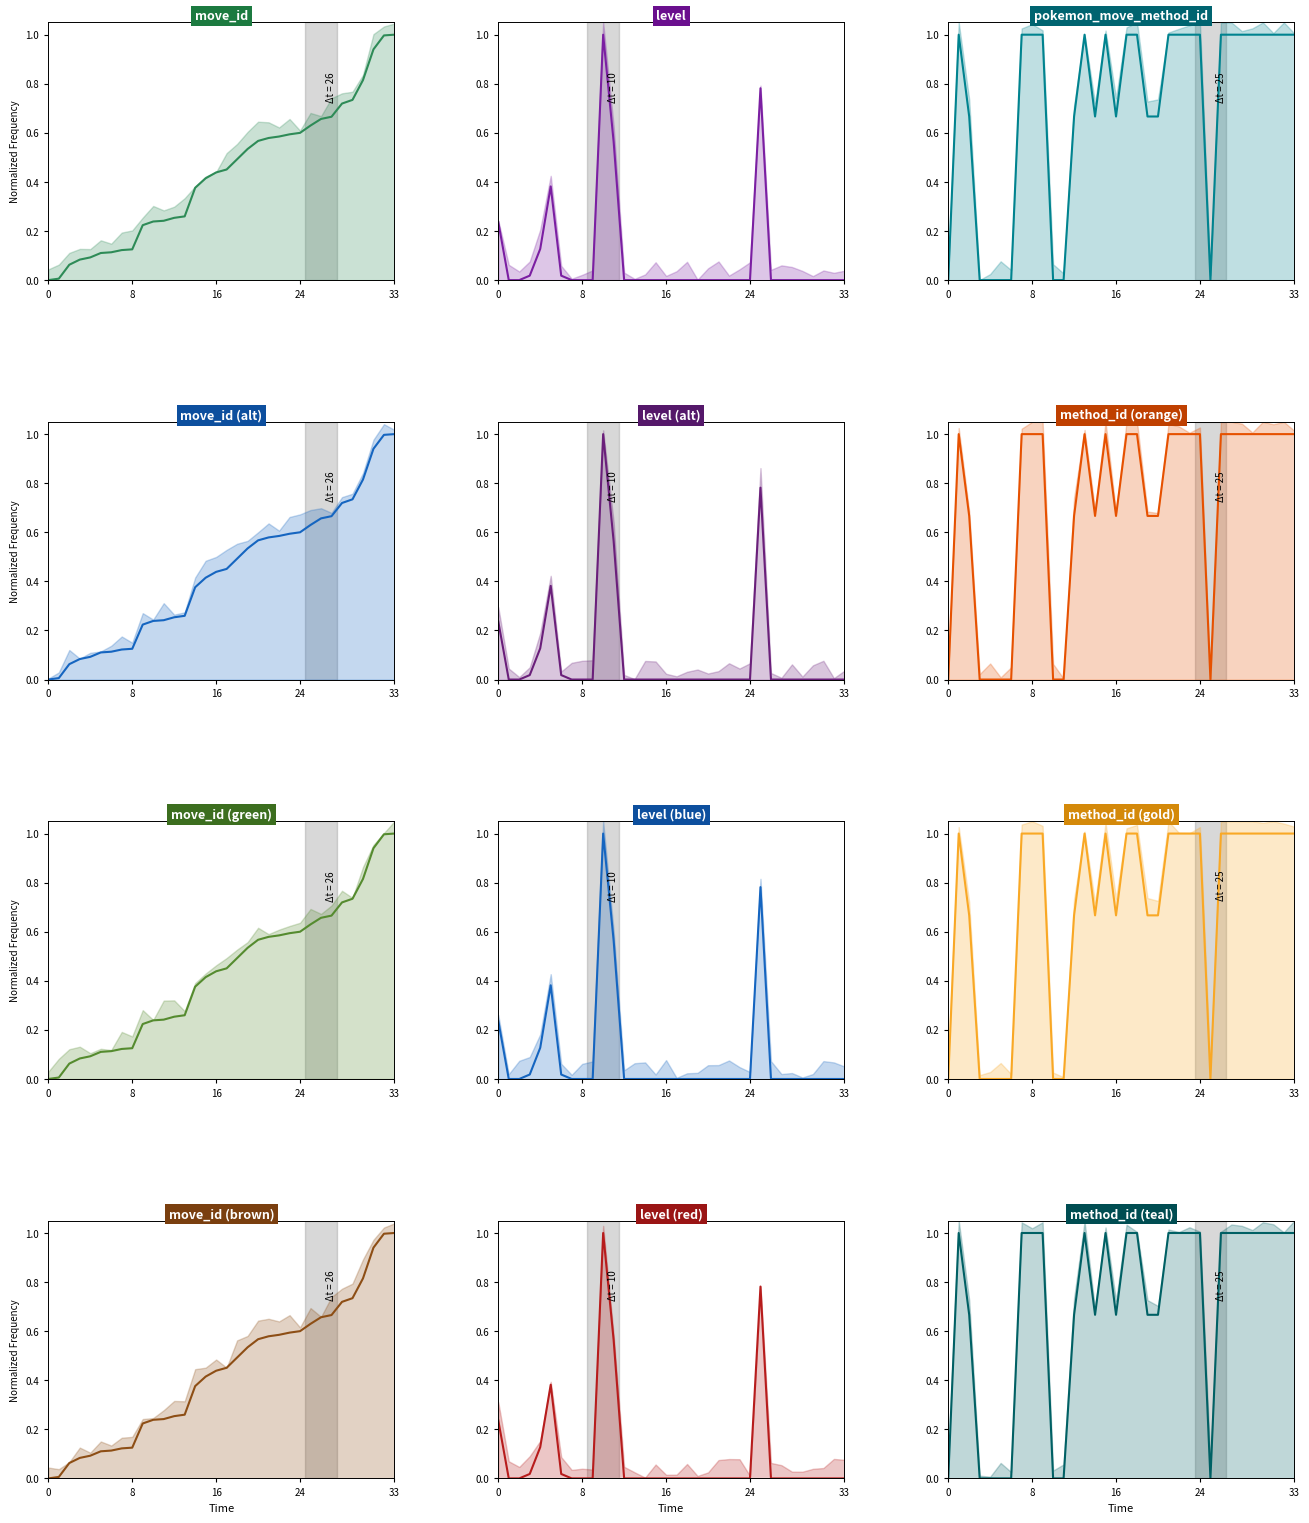

What is the highest value of the level series?

1.0